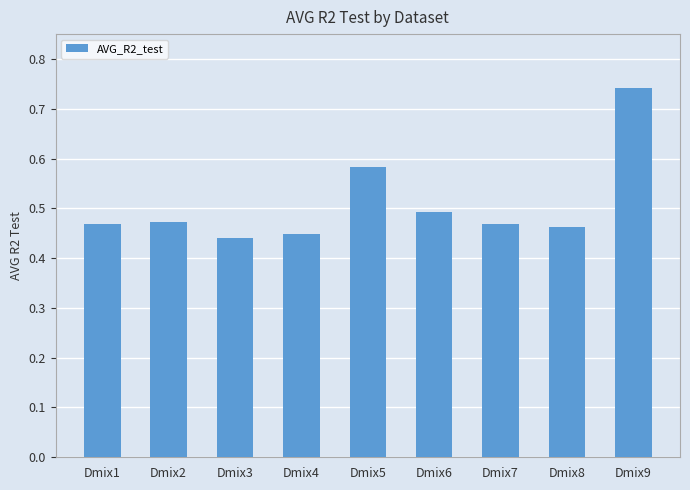

What is the difference between the maximum and minimum values?

0.3